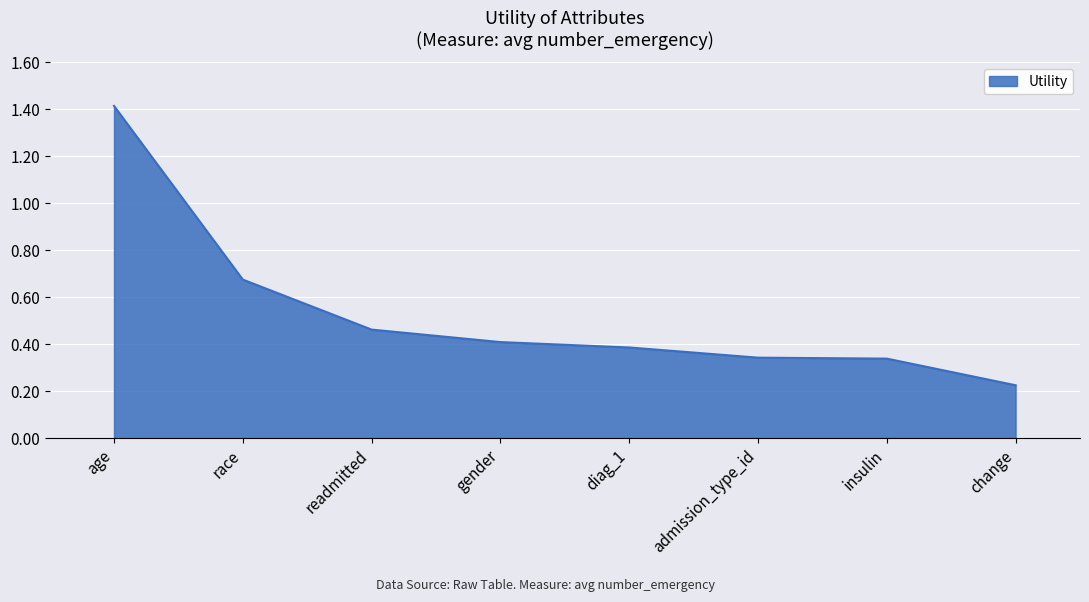

Which category has the highest value across all series?

age